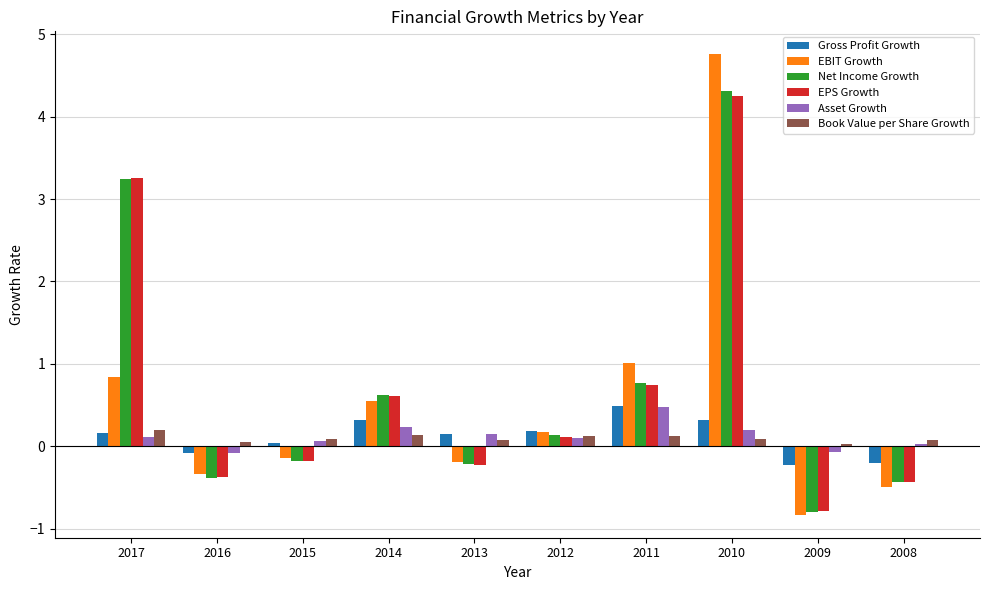

The value of Book Value per Share Growth at 2008 is 0.1. True or false?

True